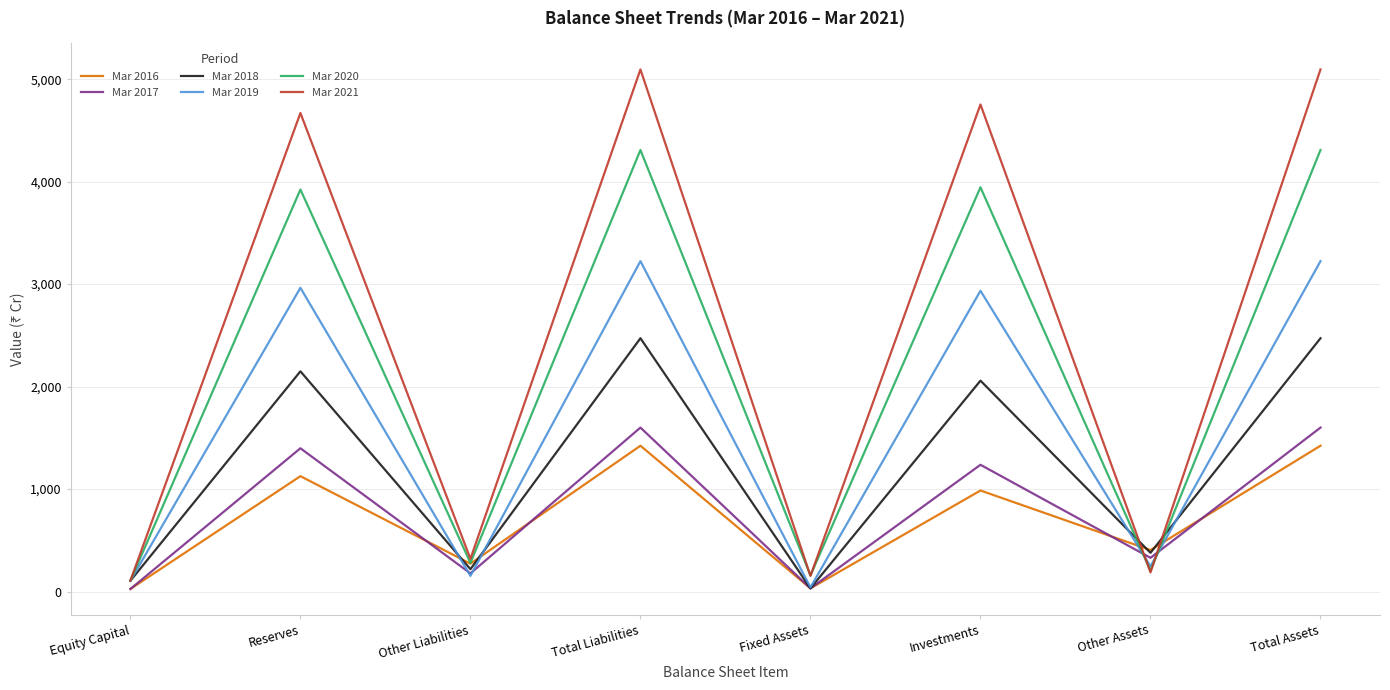

Which series has the widest spread of values?

Mar 2021